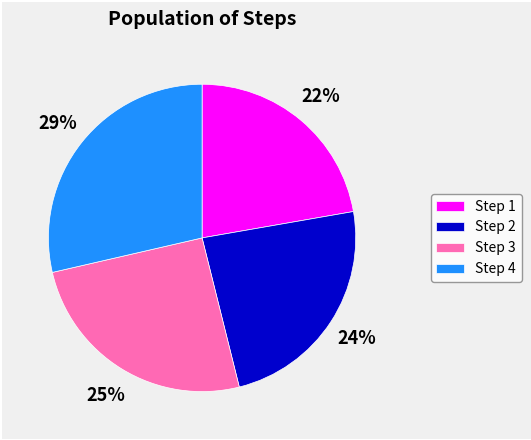

To the nearest percent, what percentage of the pie is Step 3?

25%